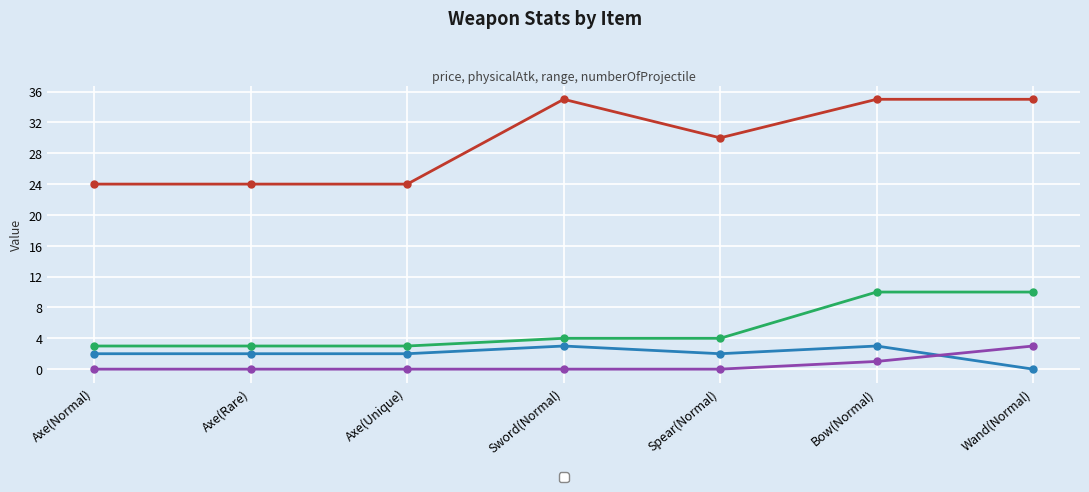

What is the difference between the highest and lowest values at Axe(Rare)?

24